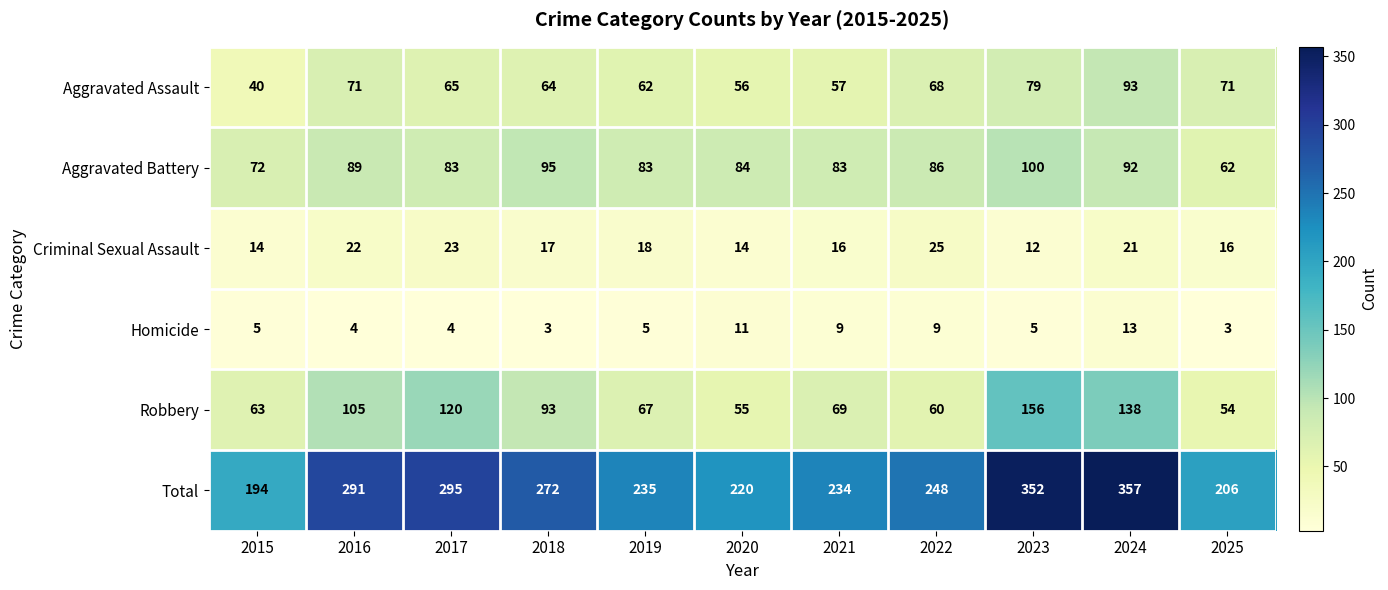

At how many categories does at least one series exceed 323?

2